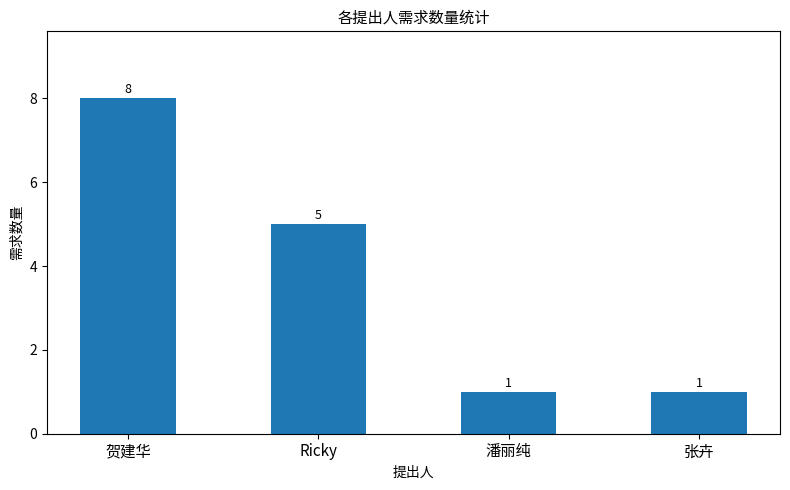

The value at 潘丽纯 is 1. True or false?

True